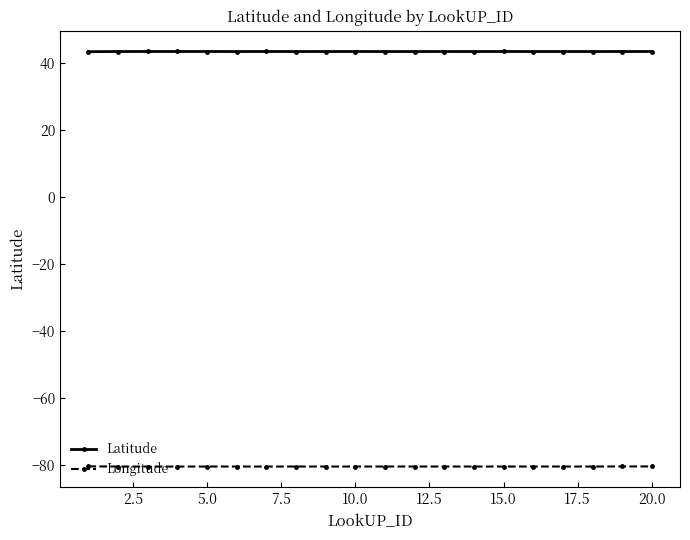

What is the greatest value displayed?

43.5